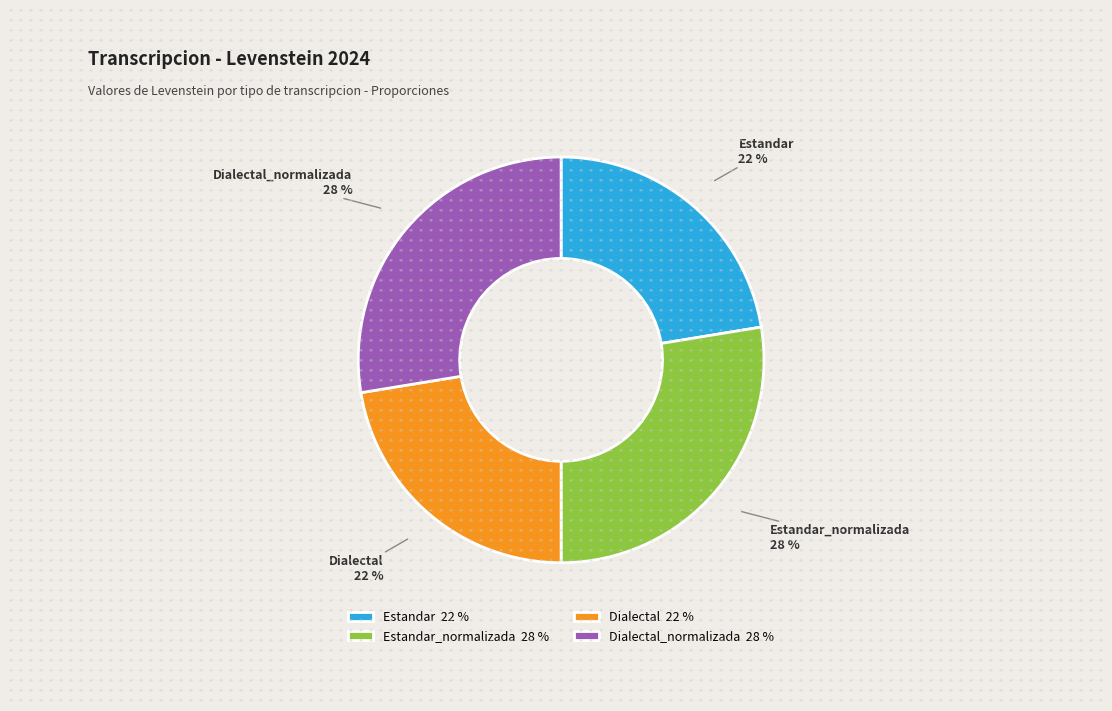

How many slices are in this pie chart?

4